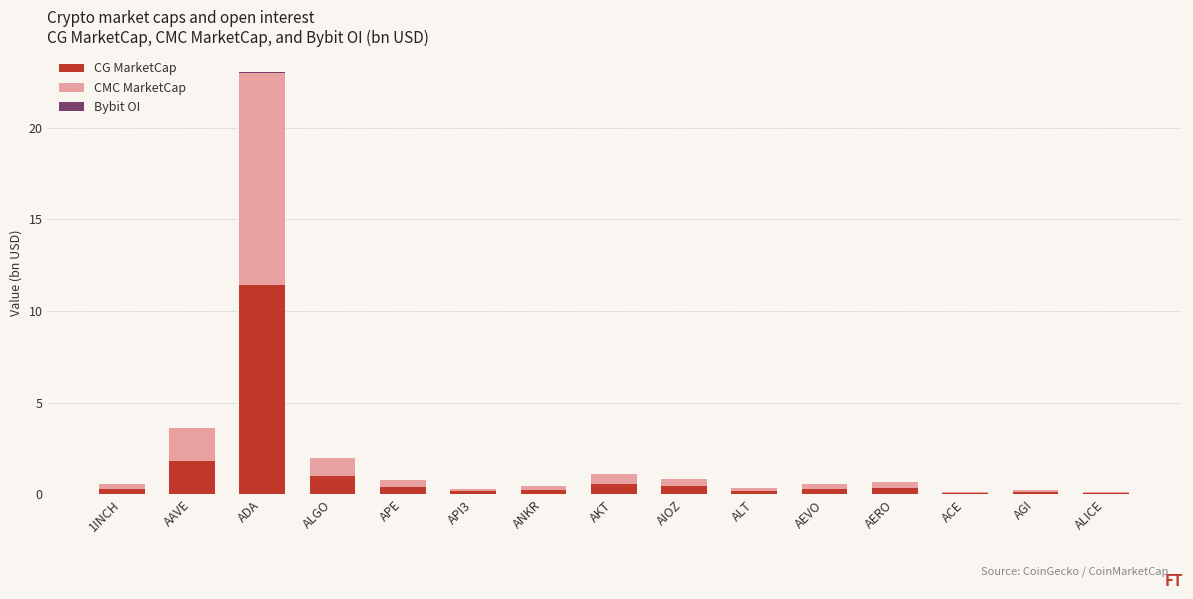

What is the highest value of the CG MarketCap series?

11.4